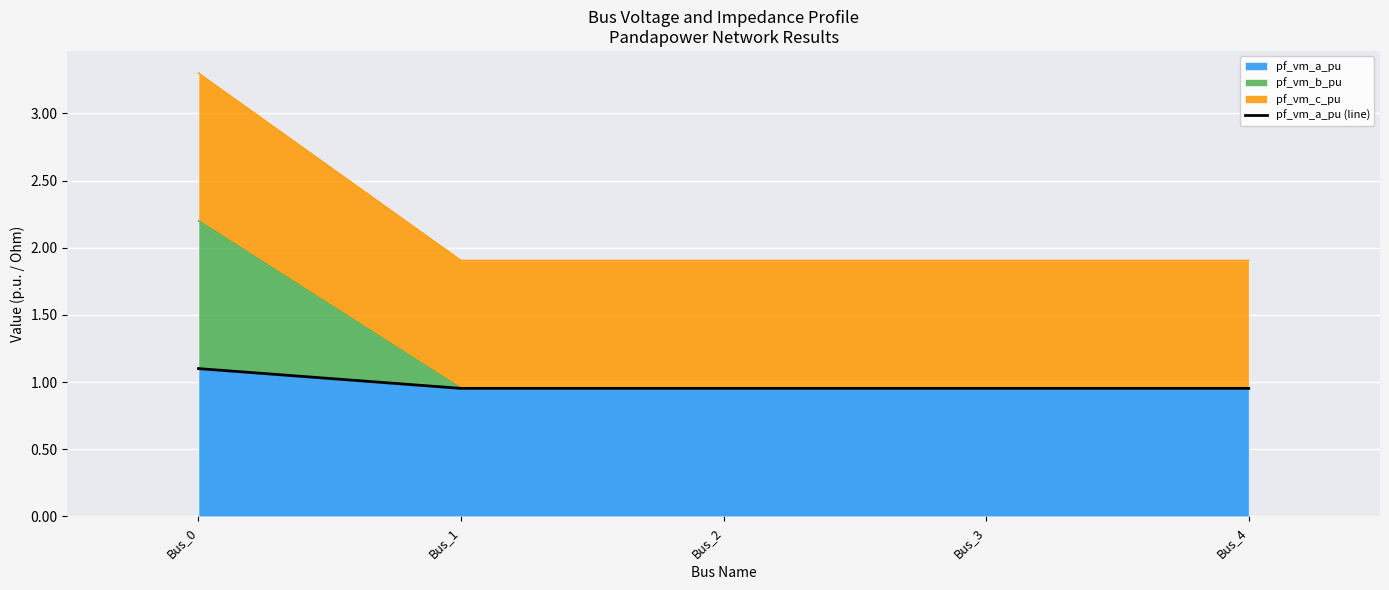

What is the difference between the maximum and minimum values?

0.1